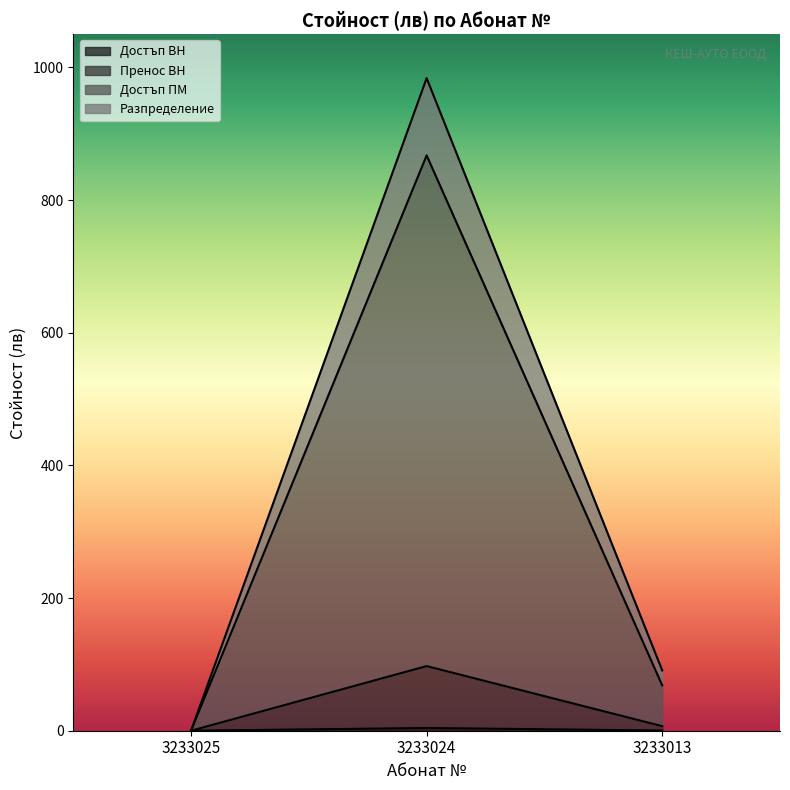

What is the average value of the Разпределение series?

358.2